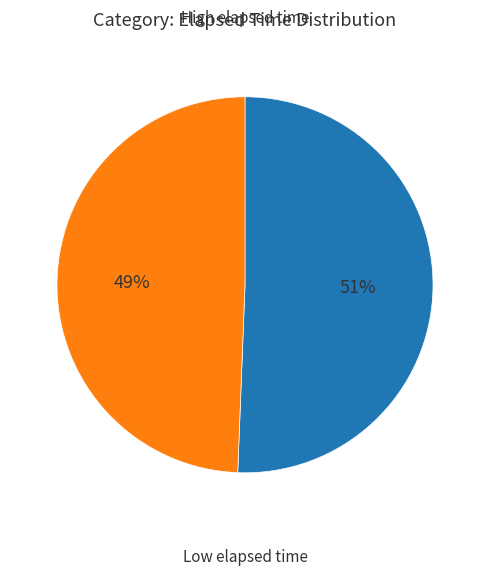

Is there any slice that represents more than half of the pie?

Yes